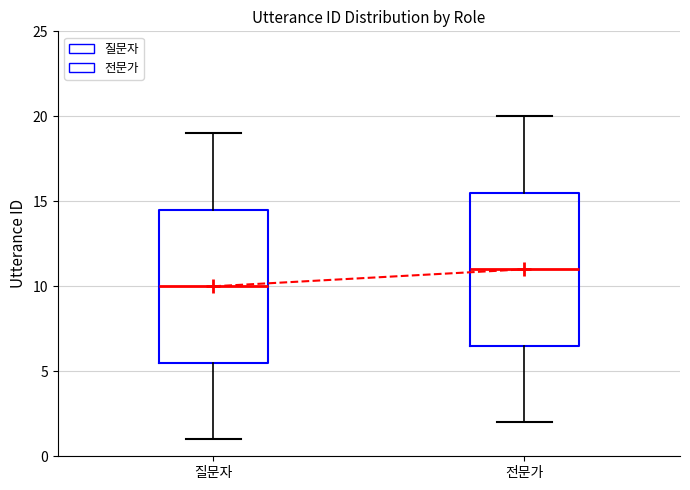

Reading left to right, transcribe this box plot: for each box, give where its median line is, the range the box spans, and where its two whiskers end, as read against the y-axis. The values are not printed on the chart, so give them approximately, as read against the axis.

질문자: median 10.0, box 5.5 to 14.5, whiskers 1.0 to 19.0
전문가: median 11.0, box 6.5 to 15.5, whiskers 2.0 to 20.0